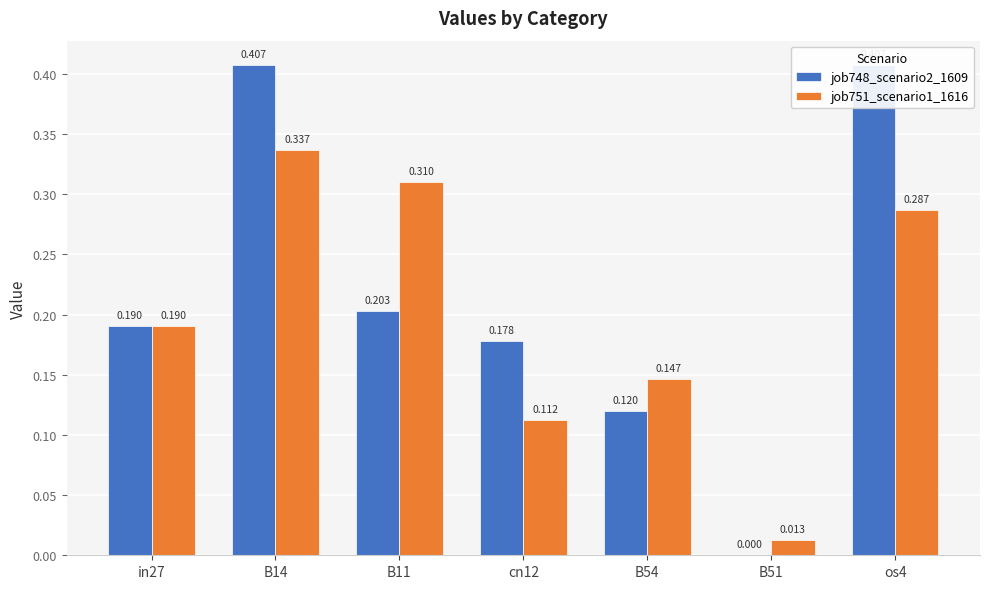

How many categories are shown in the chart?

7